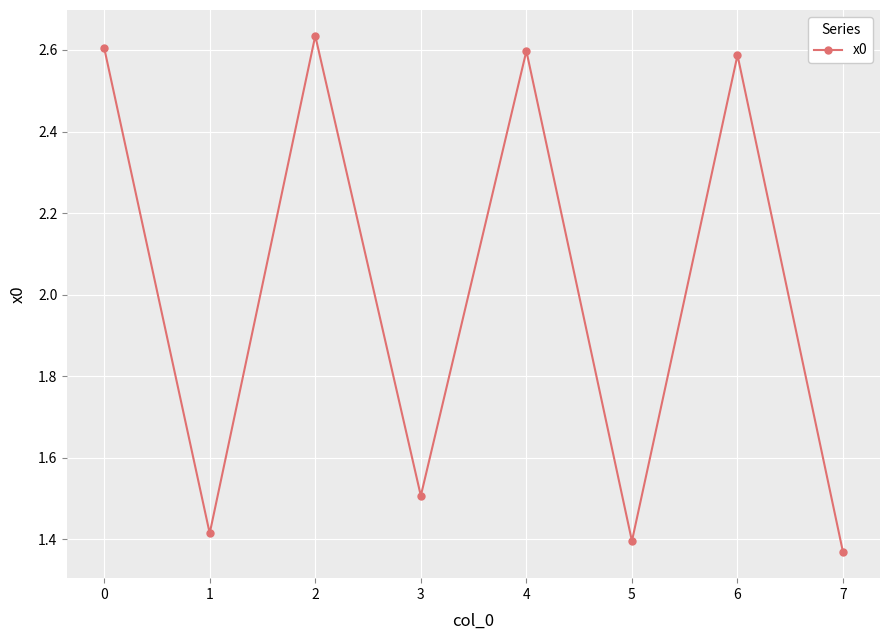

Which category has the lowest value across all series?

7